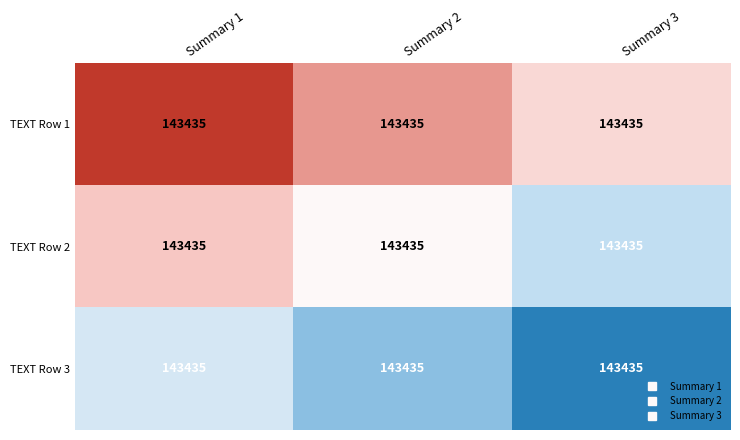

At Summary 3, list the series in order from smallest to largest.

TEXT Row 1, TEXT Row 2, TEXT Row 3